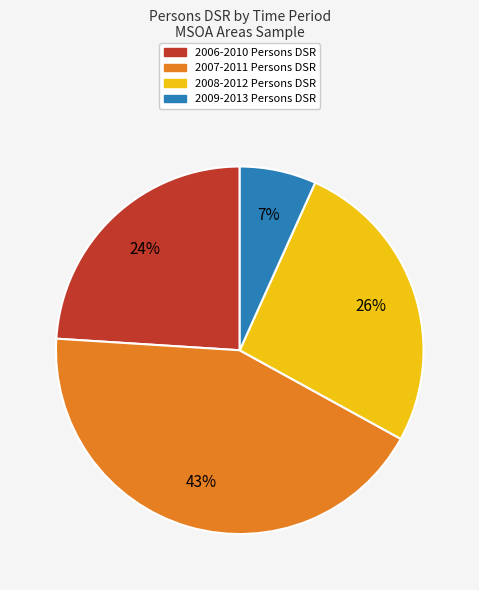

The 2006-2010 Persons DSR slice represents 19% of the pie. True or false?

False